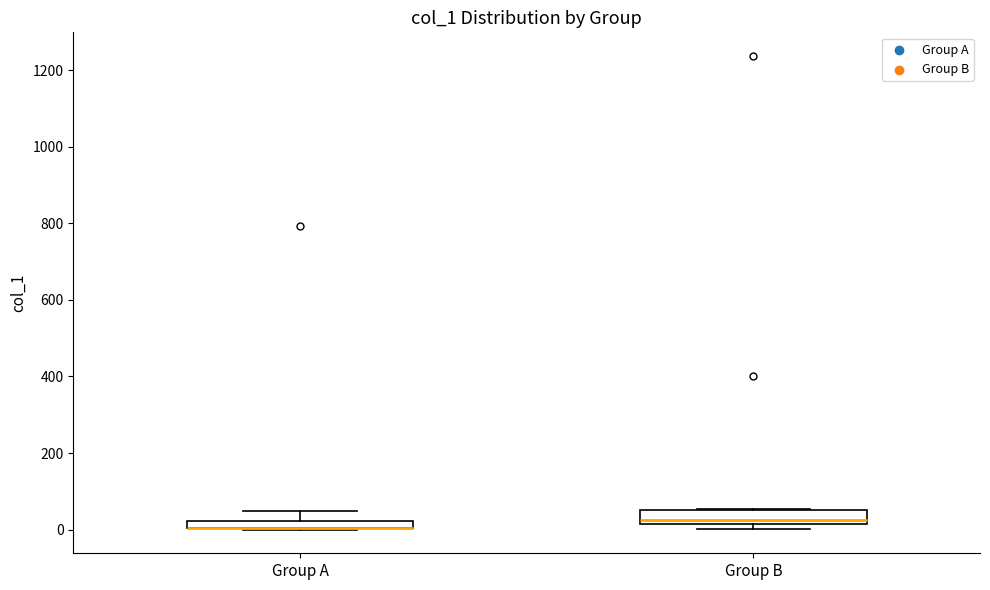

Where is the lower edge of the box for Group B on the y-axis? The values are not printed on the chart, so give them approximately, as read against the axis.

20